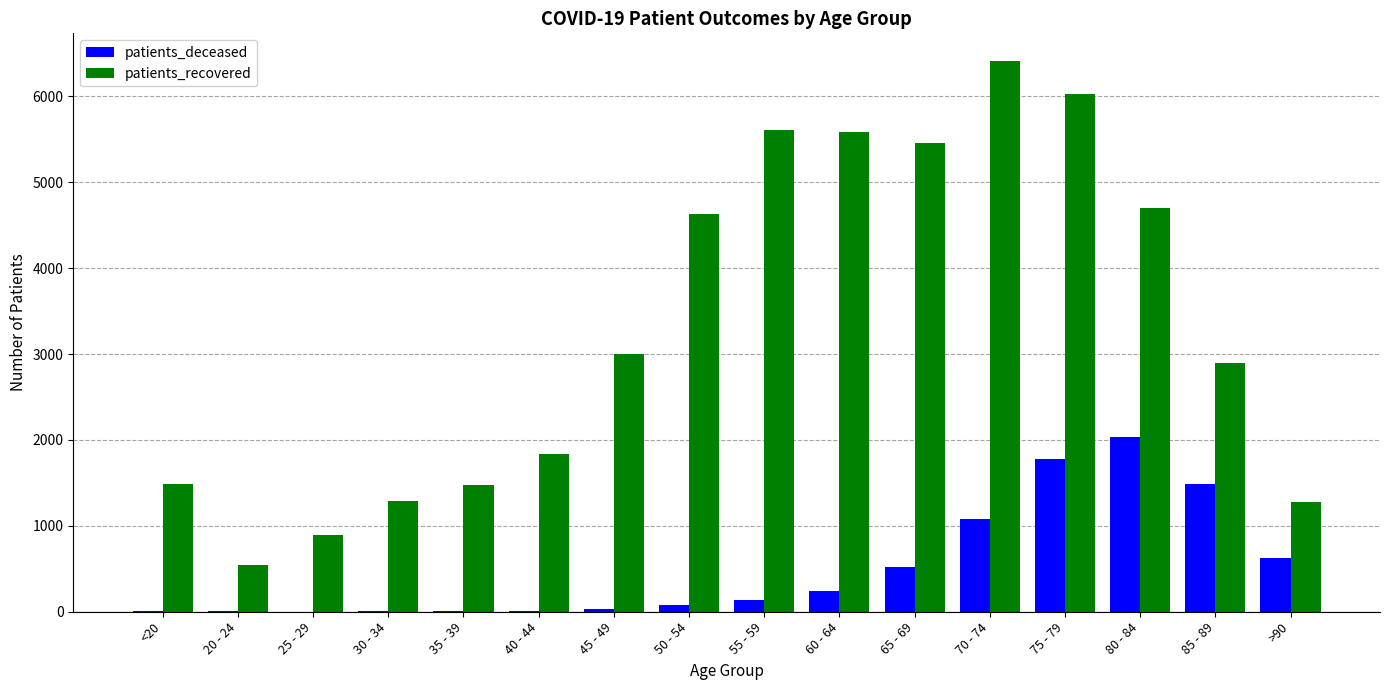

The value of patients_recovered at 85 - 89 is 5022. True or false?

False